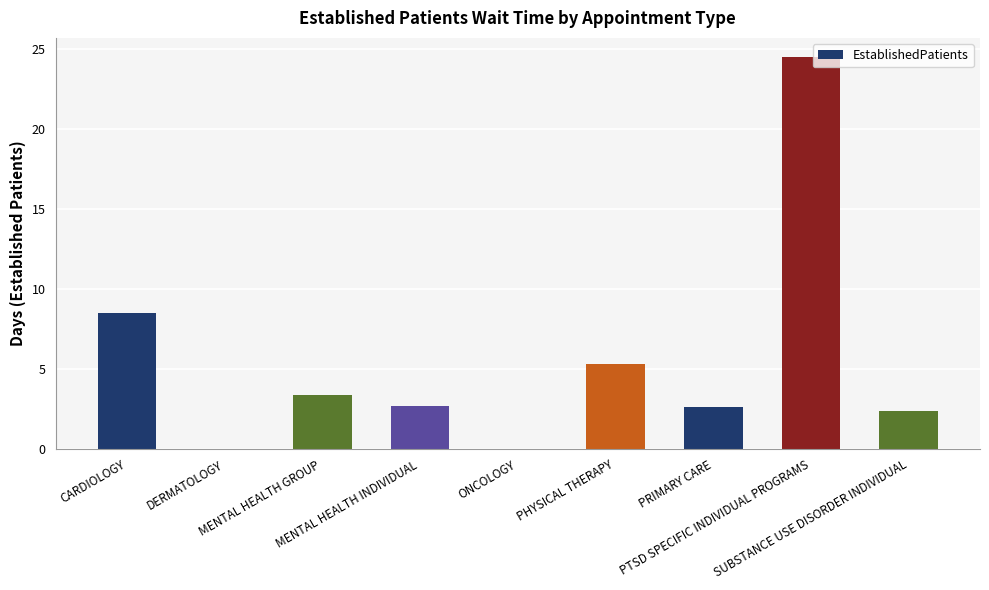

What is the sum of the values at MENTAL HEALTH INDIVIDUAL and PTSD SPECIFIC INDIVIDUAL PROGRAMS?

27.2